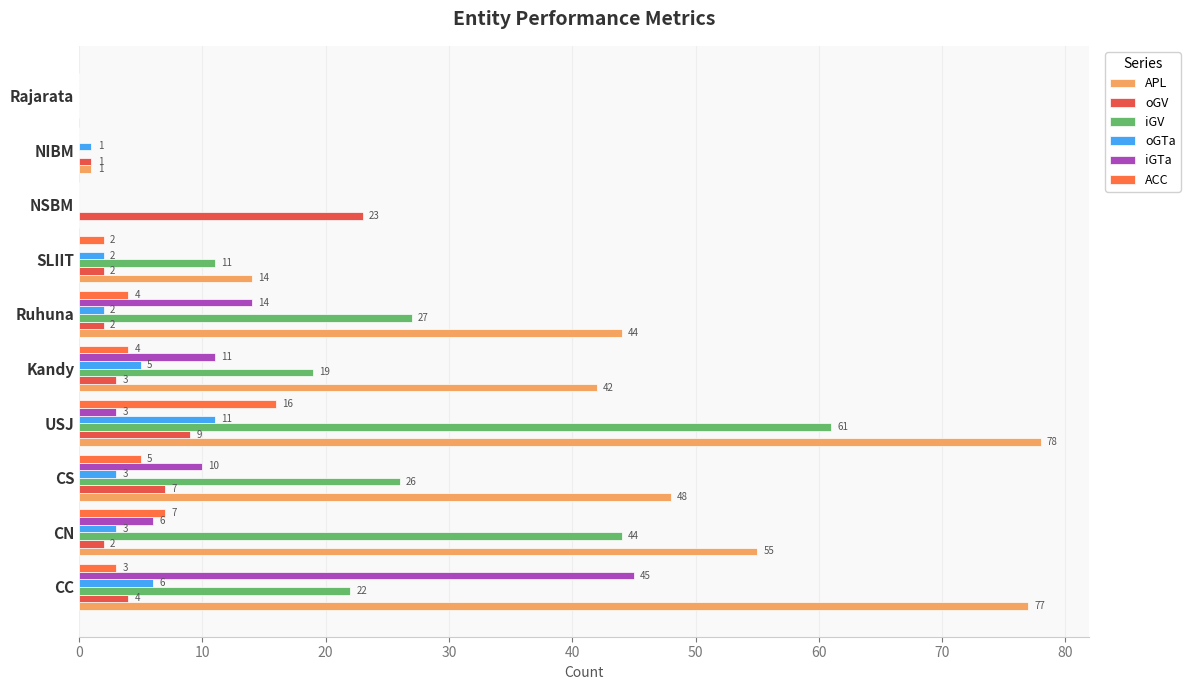

How many values in APL are above zero?

8